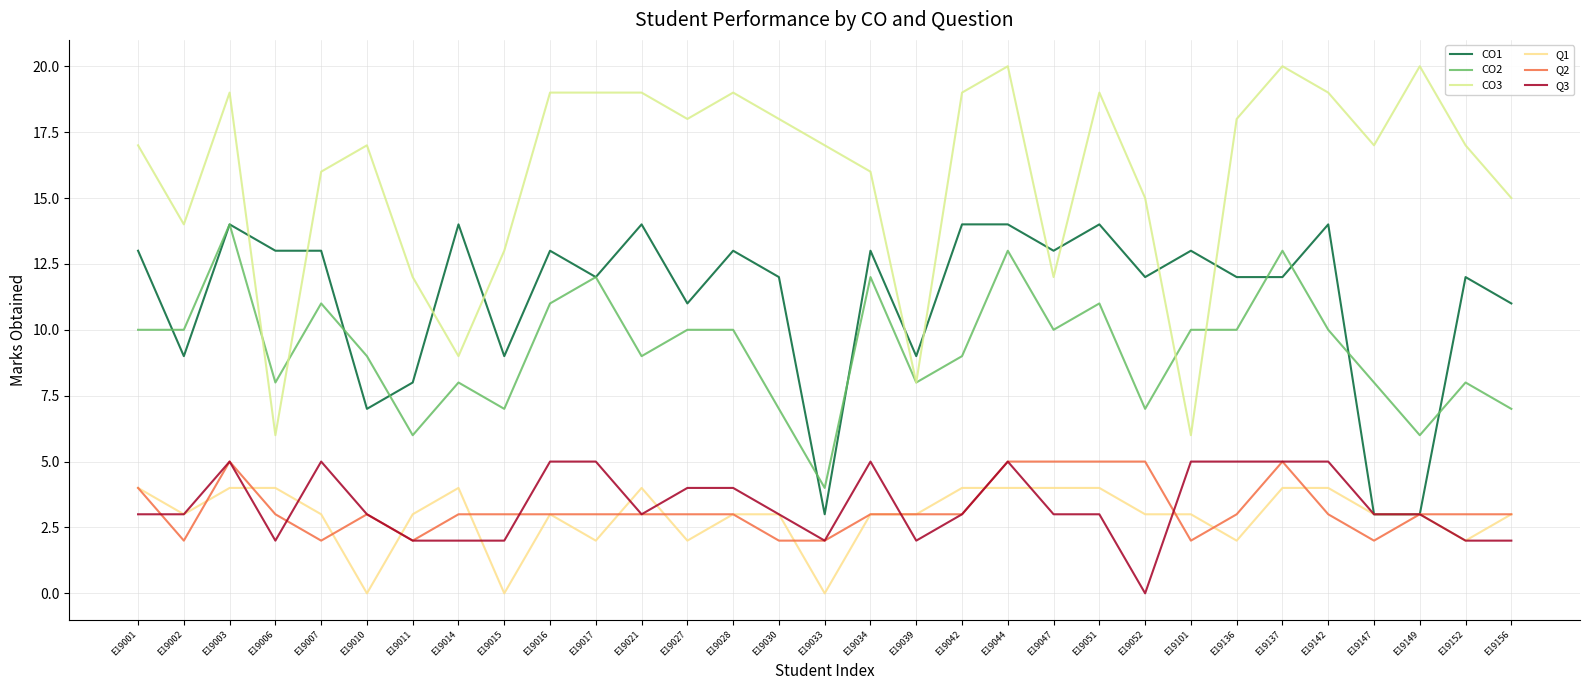

Count the number of data series in this chart.

6